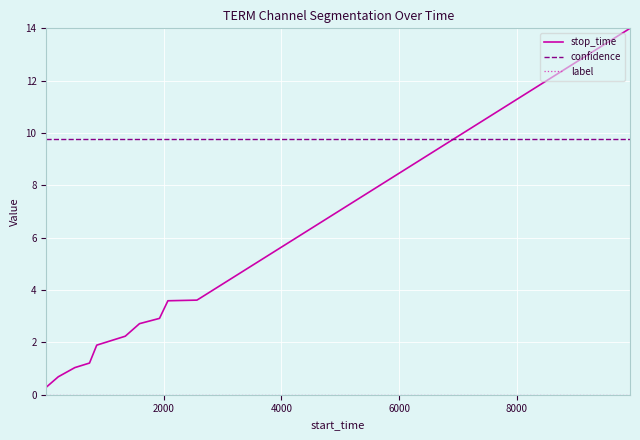

Which series has the largest range (max minus min)?

stop_time